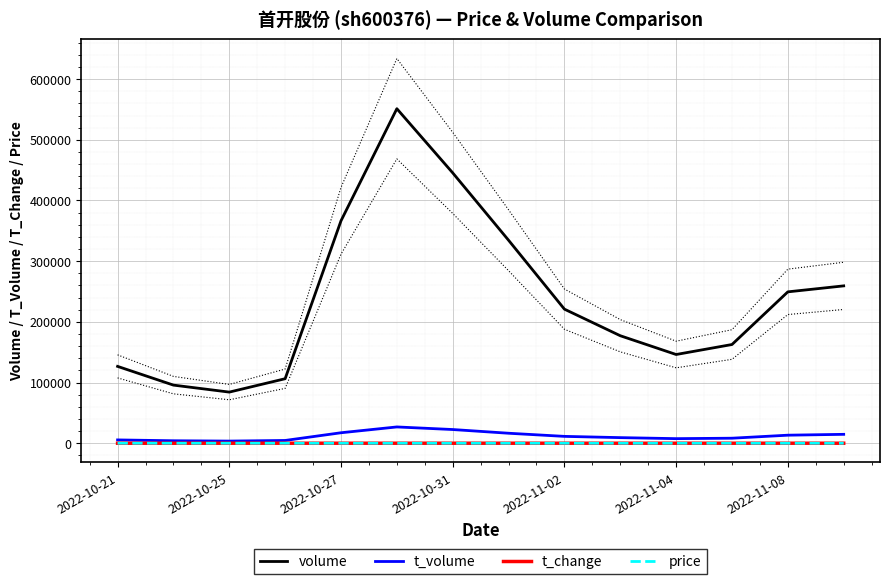

True or false: price and volume intersect in this chart.

False